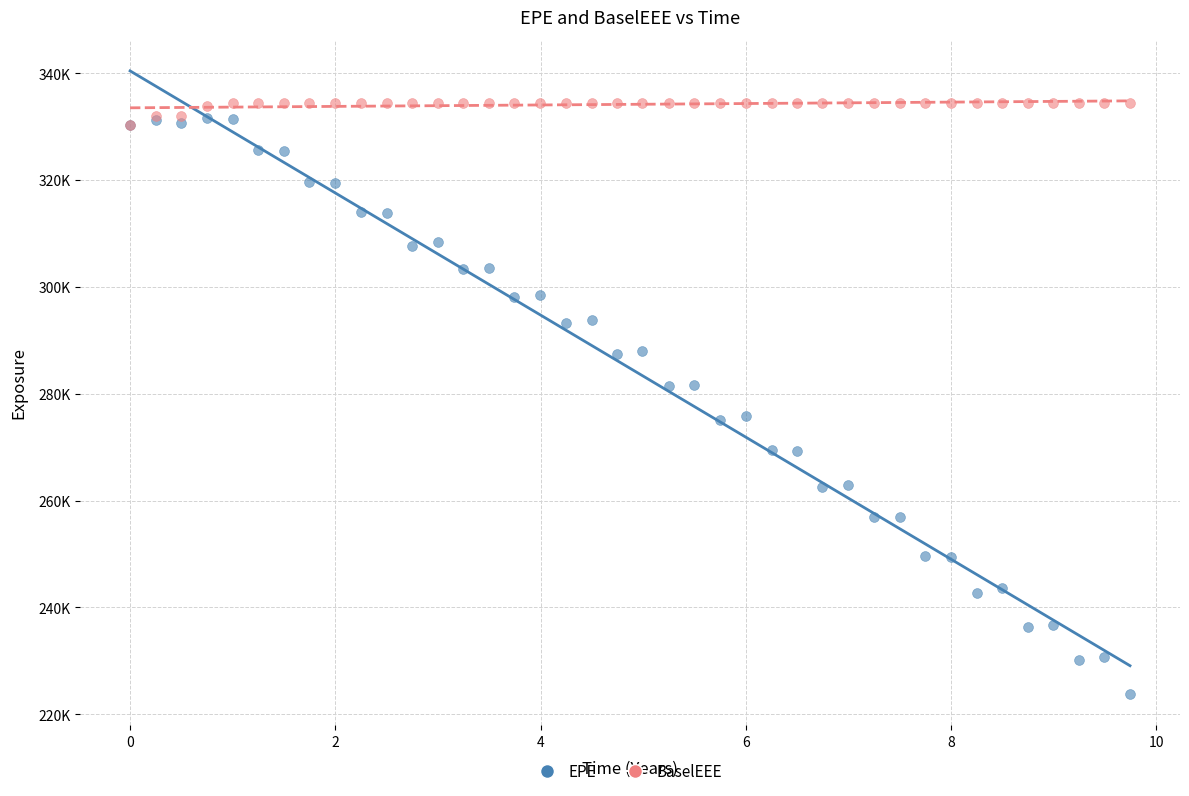

What are all the series names shown in the legend?

EPE, BaselEEE